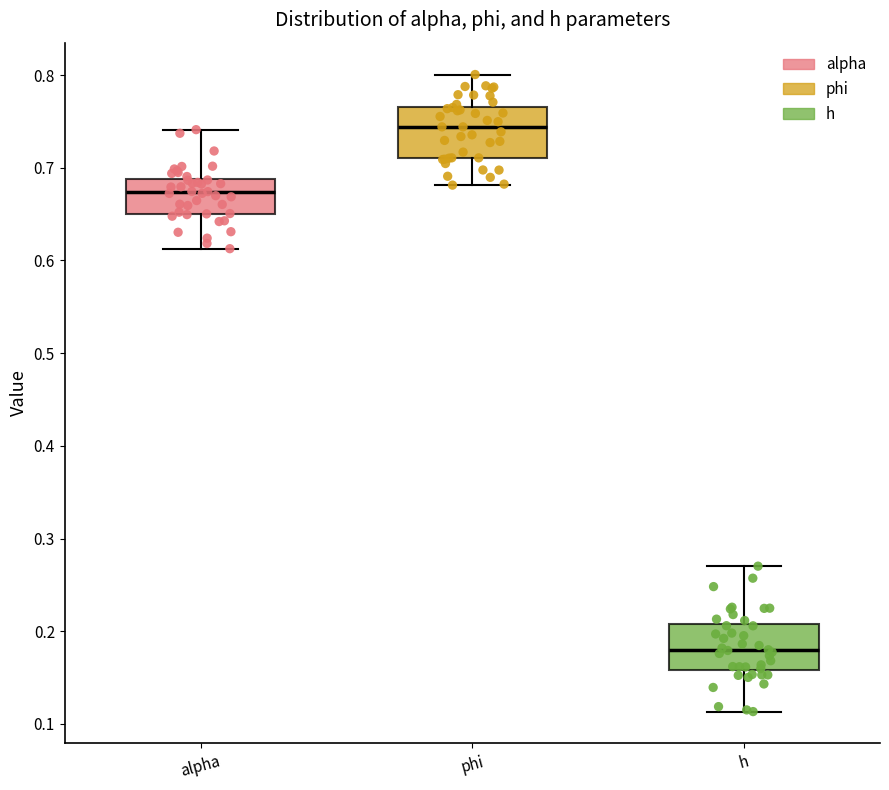

Which box has the lowest median line?

h